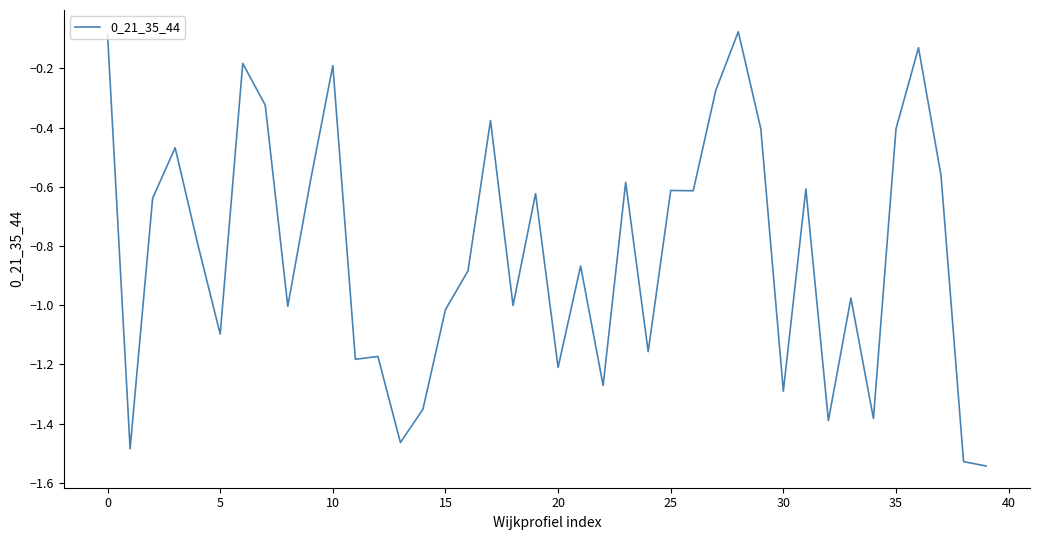

Reading right to left, what are all the values shown in this chart?

-1.5	-1.5	-0.6	-0.1	-0.4	-1.4	-1.0	-1.4	-0.6	-1.3	-0.4	-0.1	-0.3	-0.6	-0.6	-1.2	-0.6	-1.3	-0.9	-1.2	-0.6	-1.0	-0.4	-0.9	-1.0	-1.4	-1.5	-1.2	-1.2	-0.2	-0.6	-1.0	-0.3	-0.2	-1.1	-0.8	-0.5	-0.6	-1.5	-0.1